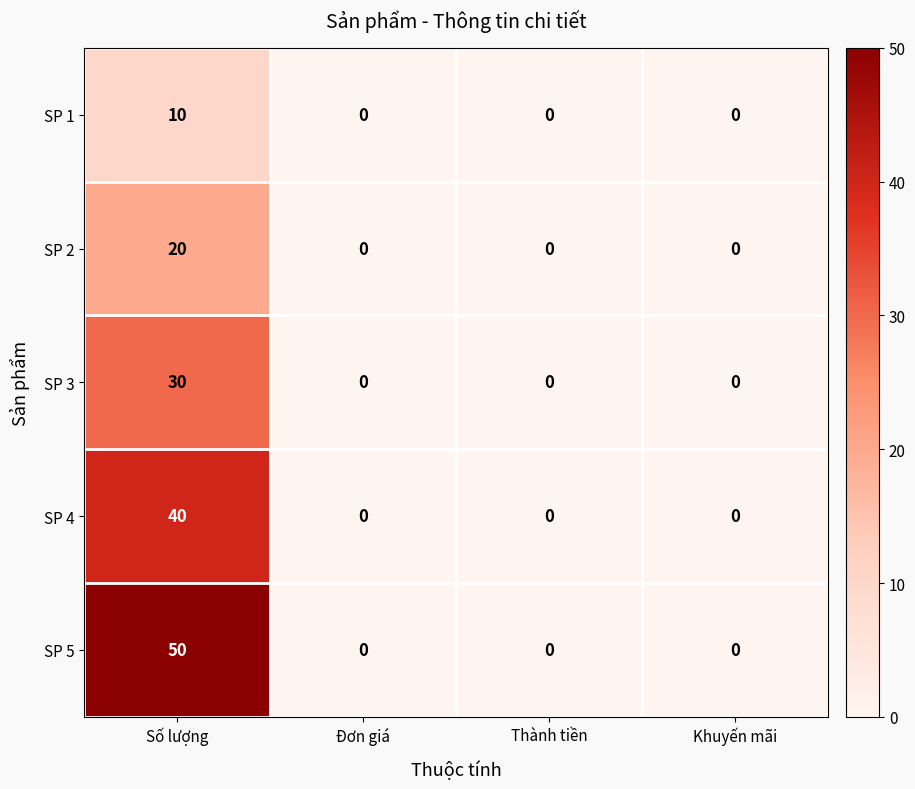

What is the difference between the maximum and minimum values in the SP 1 series?

10